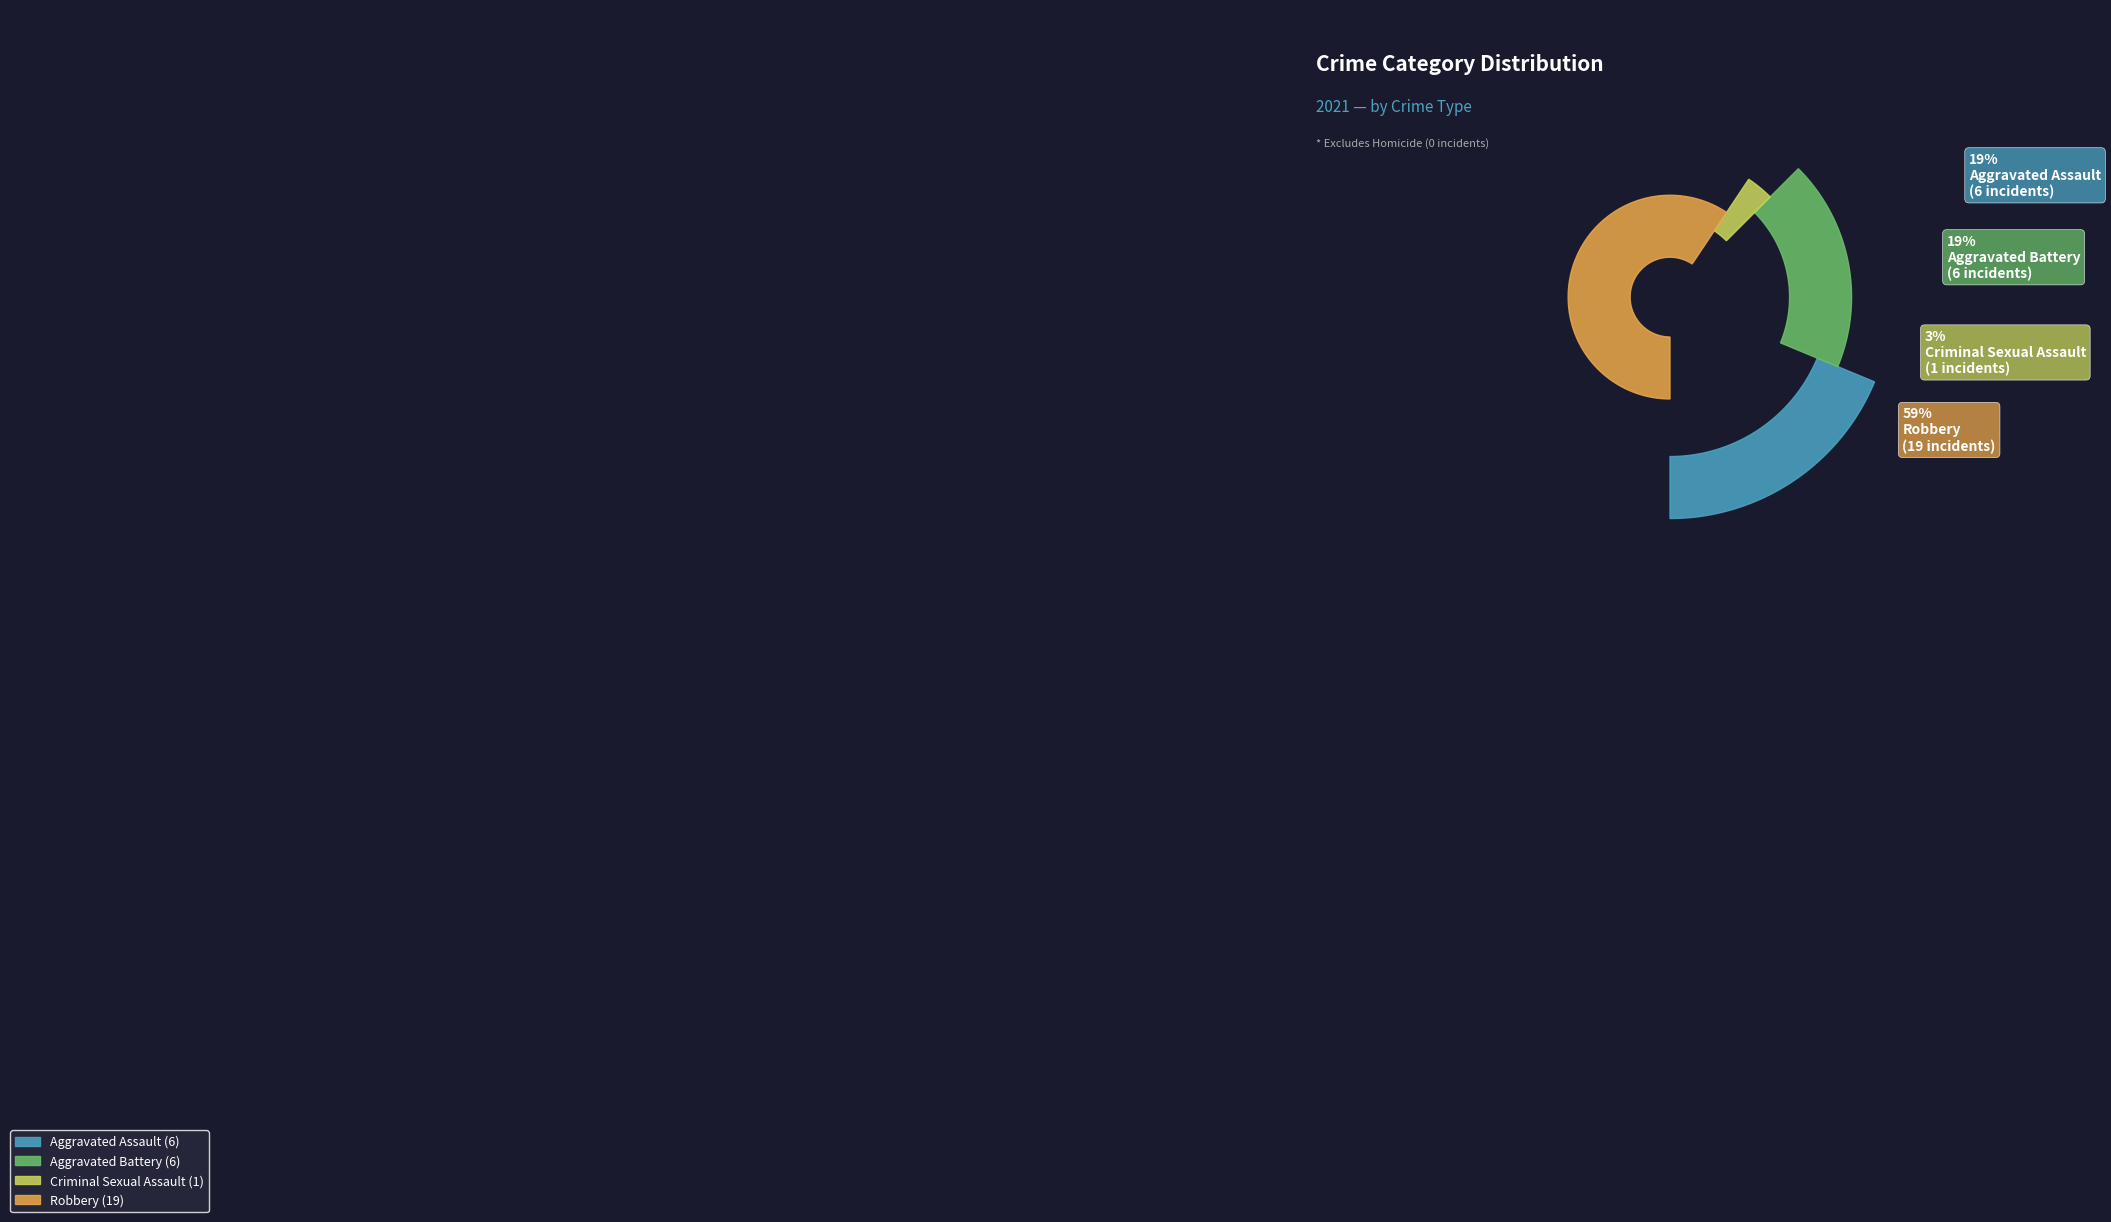

Which slice is the smallest?

Criminal Sexual Assault